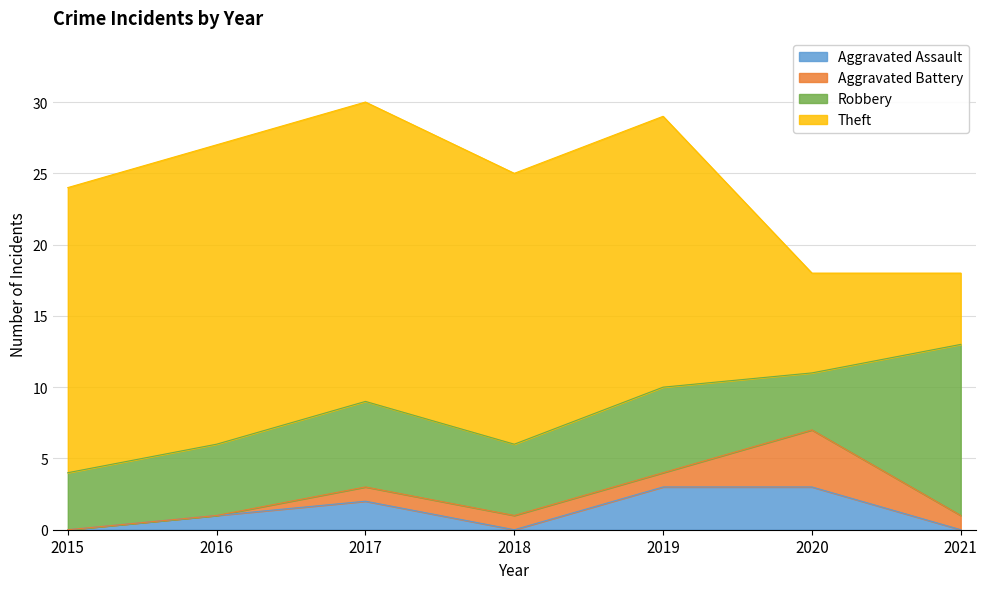

At which category is the sum across all series the highest?

2017